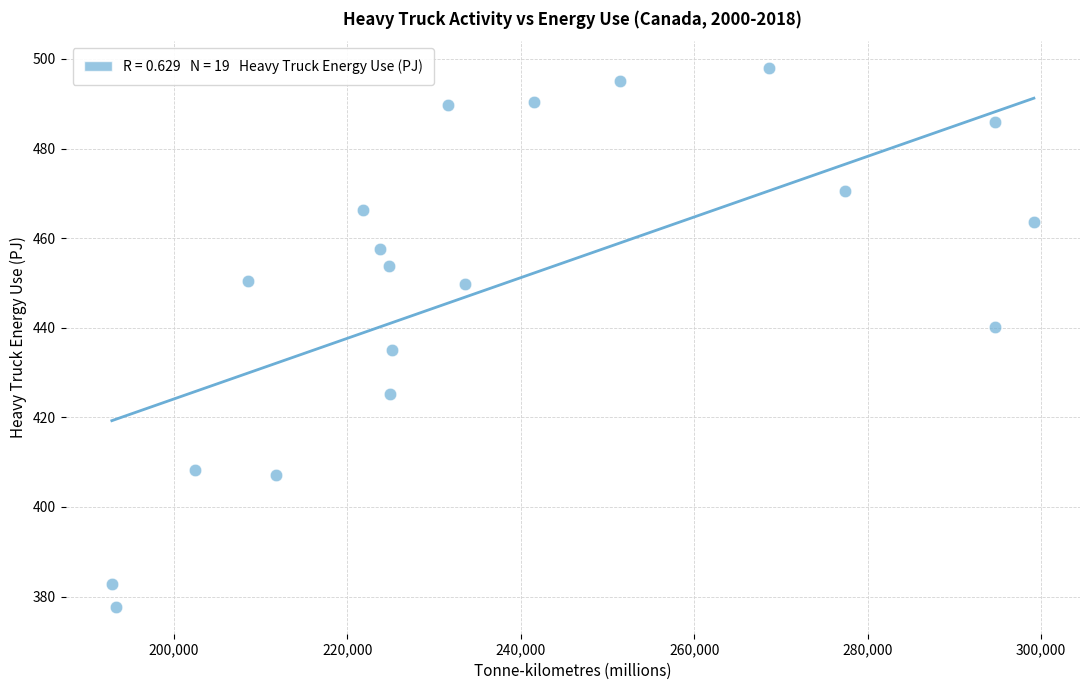

What Y value in the scatter plot is closest to 437?

435.1